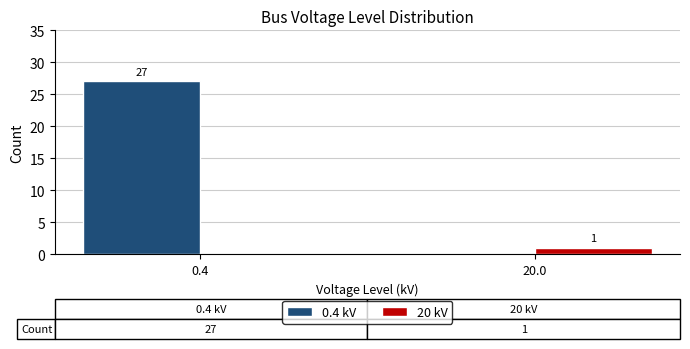

Reading left to right, extract all data points from this chart.

0.4 kV: 0.4=27	20.0=0
20 kV: 0.4=0	20.0=1